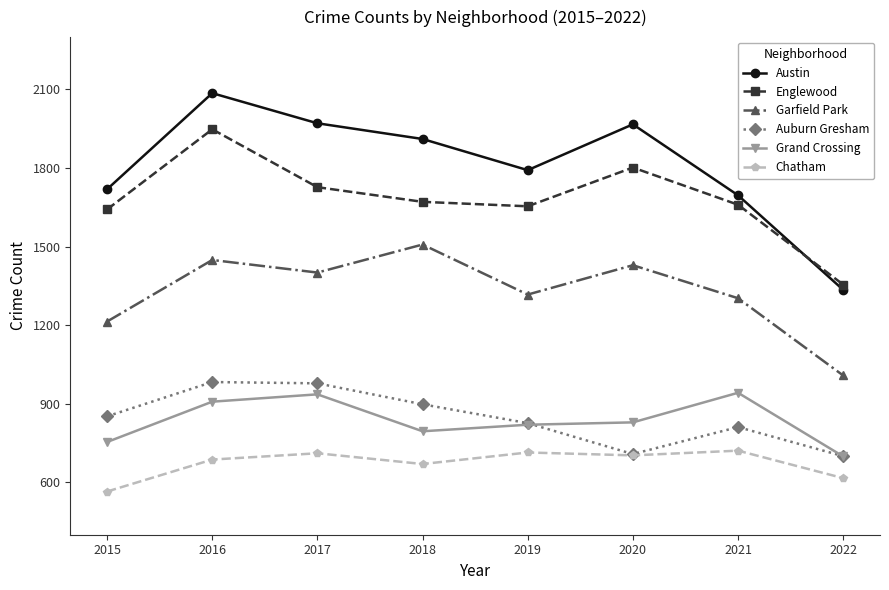

In Garfield Park, how many points are higher than both neighbors (excluding endpoints)?

3